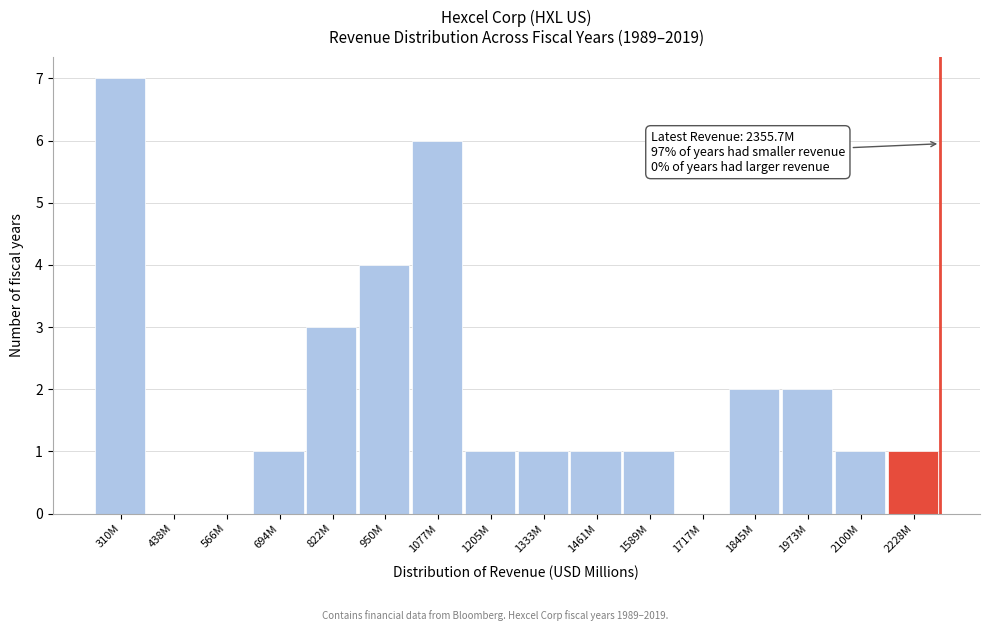

Reading left to right, list all the values displayed in this chart.

310M=7	438M=0	566M=0	694M=1	822M=3	950M=4	1077M=6	1205M=1	1333M=1	1461M=1	1589M=1	1717M=0	1845M=2	1973M=2	2100M=1	2228M=1